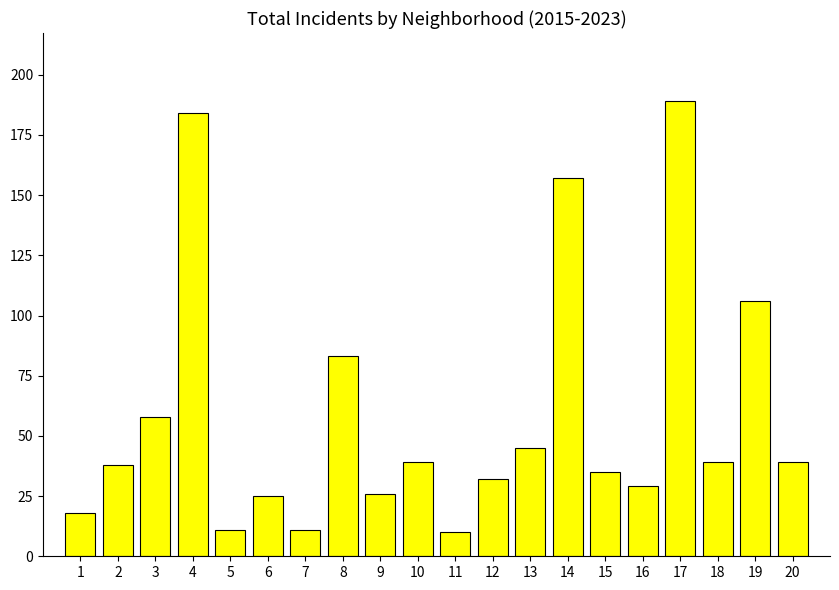

How many categories are shown in the chart?

20